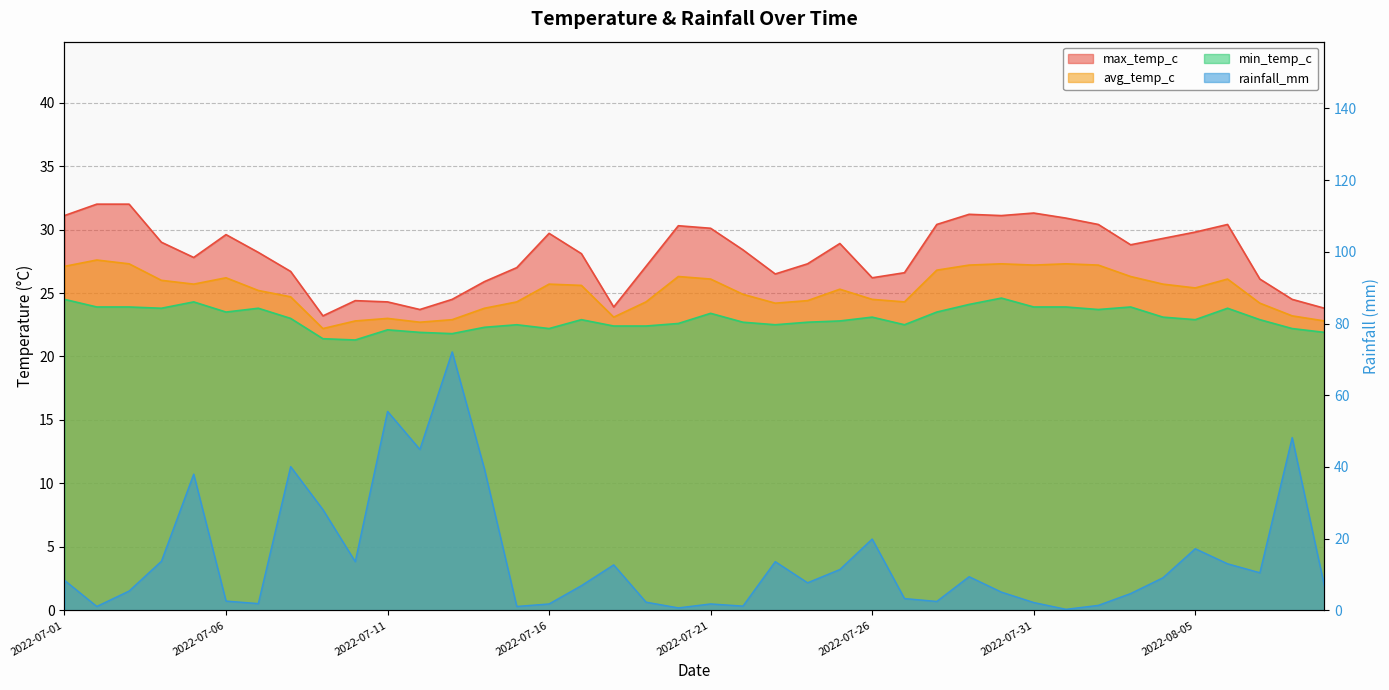

How many interior local valleys does the min_temp_c series have?

9